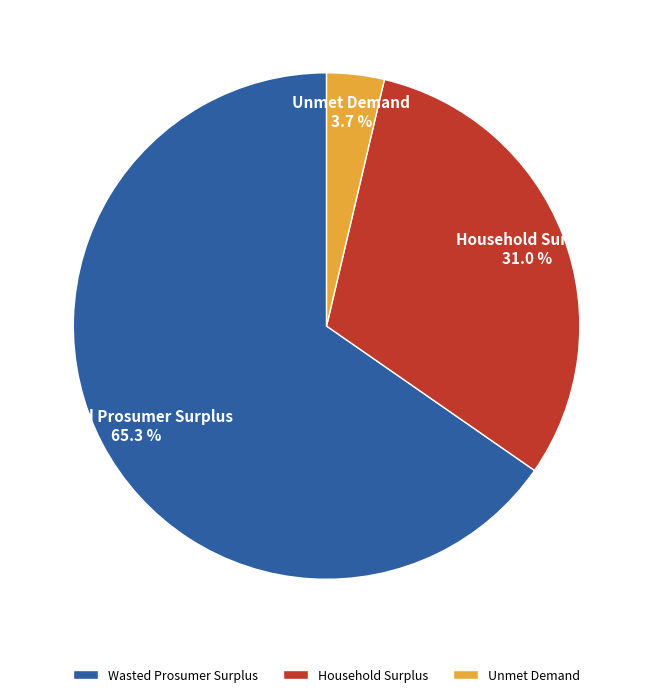

Which slice is the largest?

Wasted Prosumer Surplus